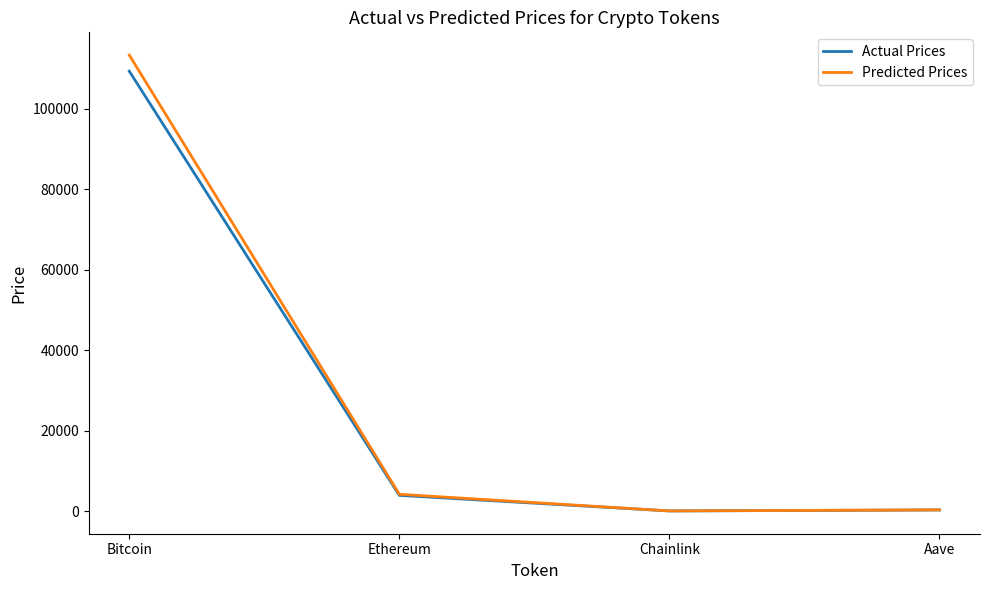

How many values in the Actual Prices series are below 3892?

2